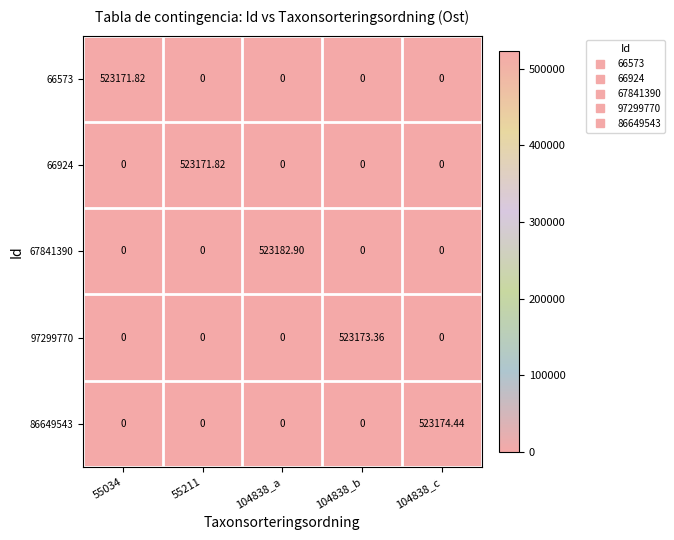

Is the value of 66924 at 55211 greater than the value of 97299770 at 104838_c?

Yes